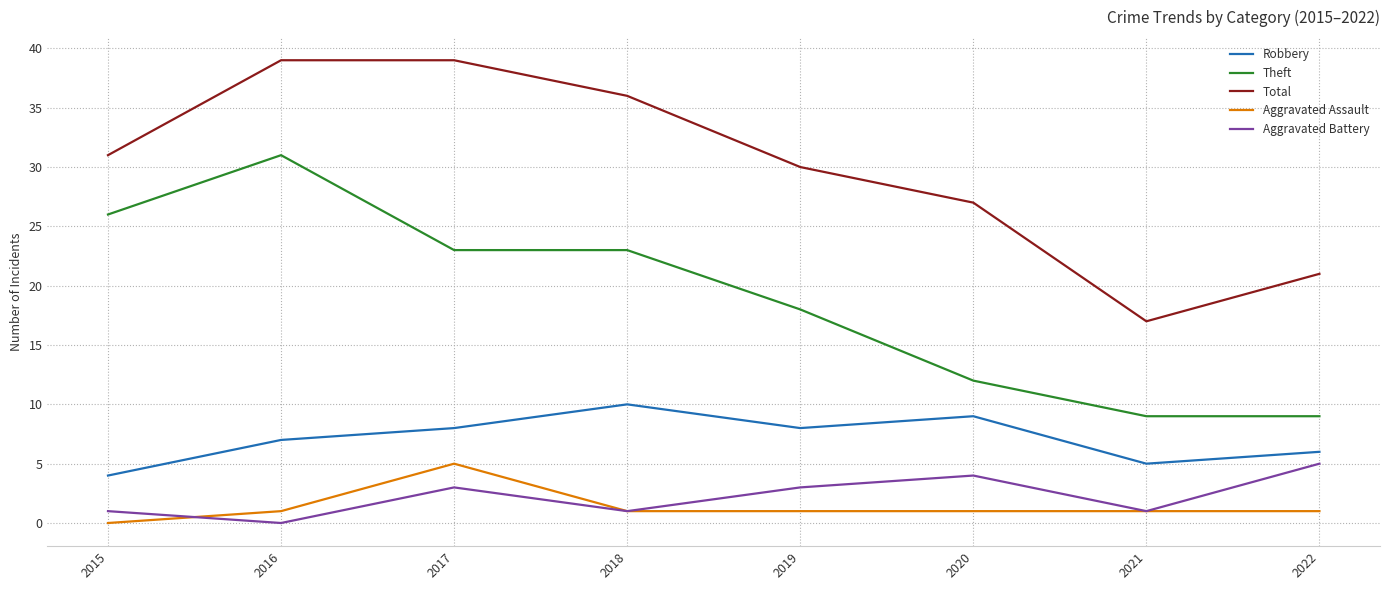

True or false: Robbery has more than 1 points higher than both neighbors.

True